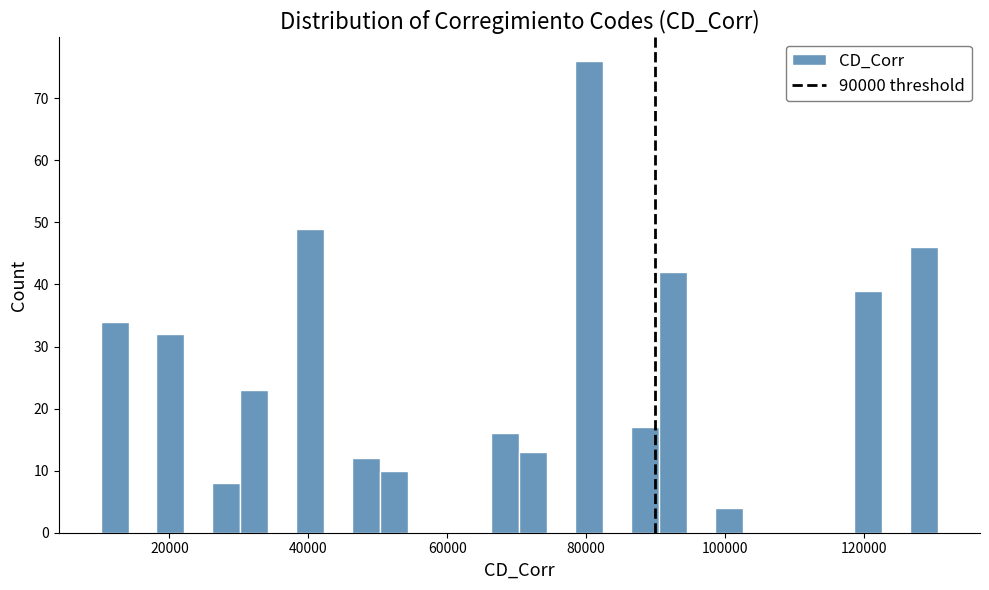

Around what value on the x-axis is the tallest bar? Give the approximate position of its centre, as read against the axis.

80000